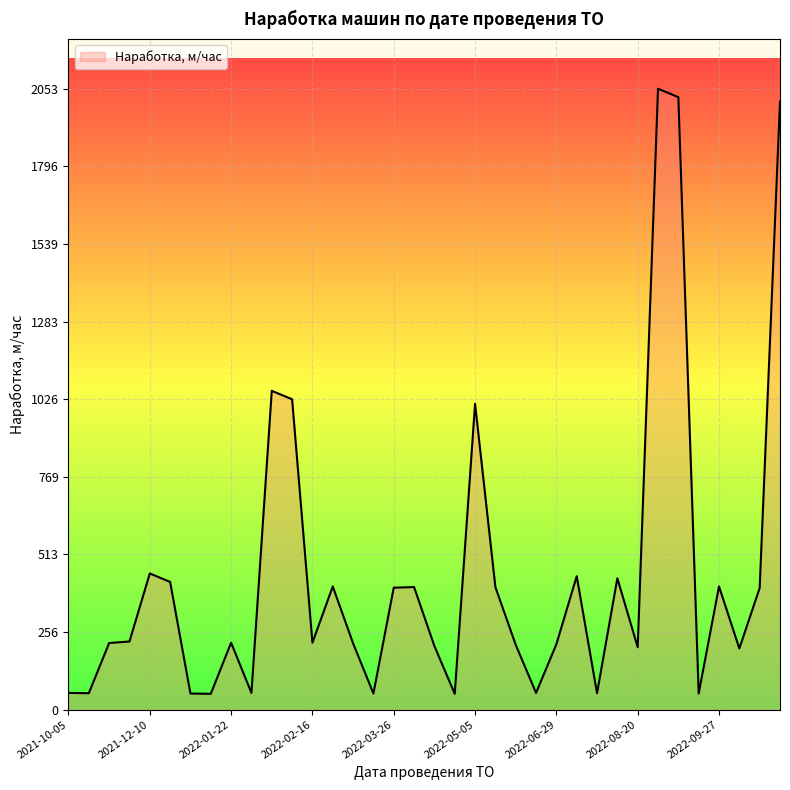

What is the minimum value shown in the chart?

52